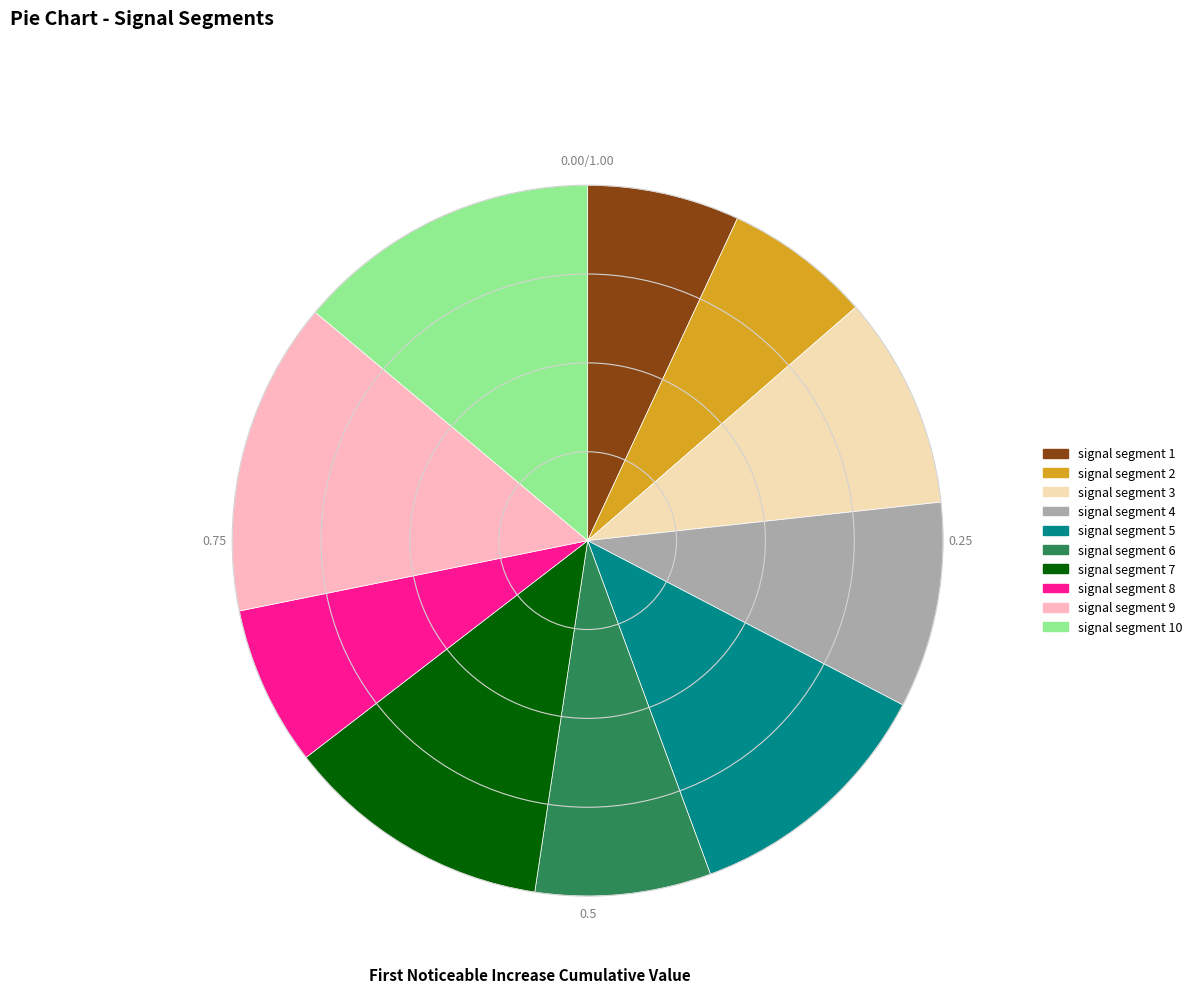

Between signal segment 5 and signal segment 2, which is larger?

signal segment 5